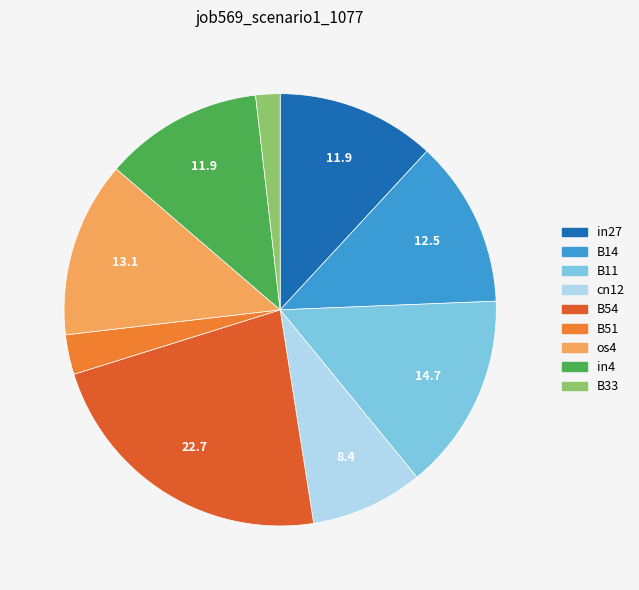

Is it true that cn12 is 21% of the pie?

False